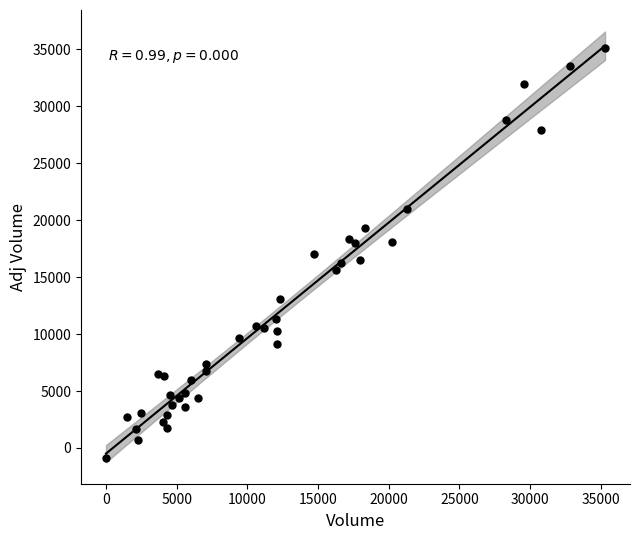

What is the range of X values (max minus min)?

35300.0